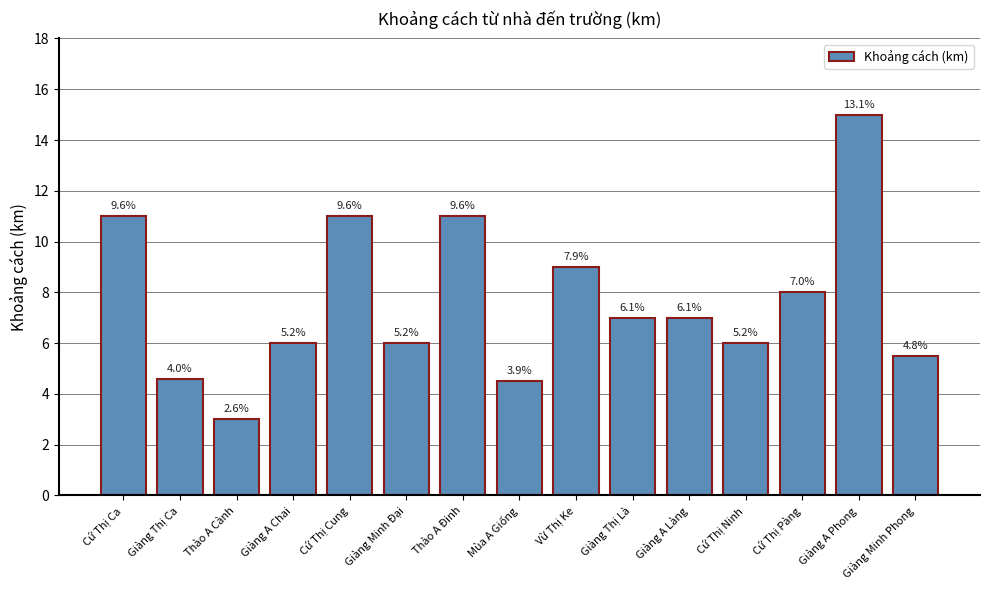

Are the bars grouped side by side (vs. stacked)?

No